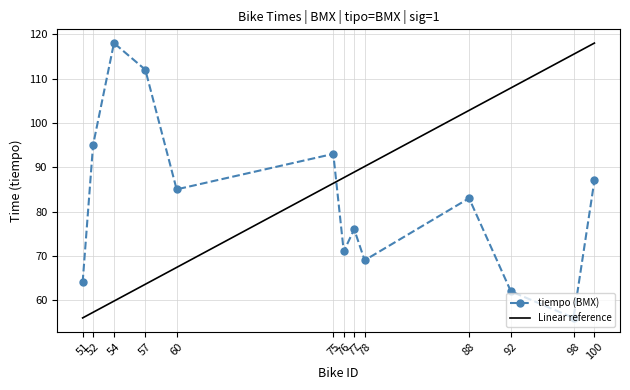

What value does the tiempo (BMX) series have at 98?

56.0